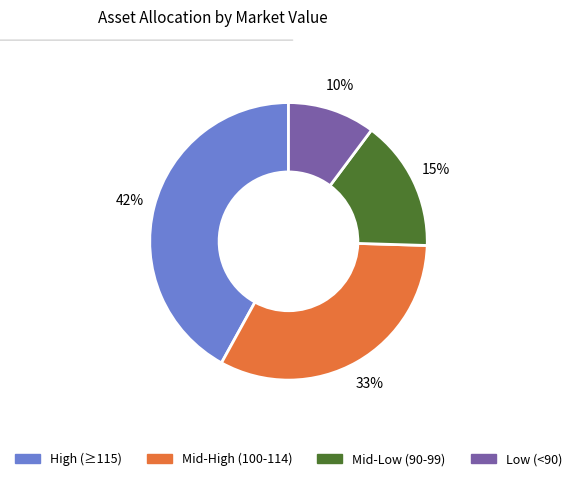

Does any single category account for the majority?

No